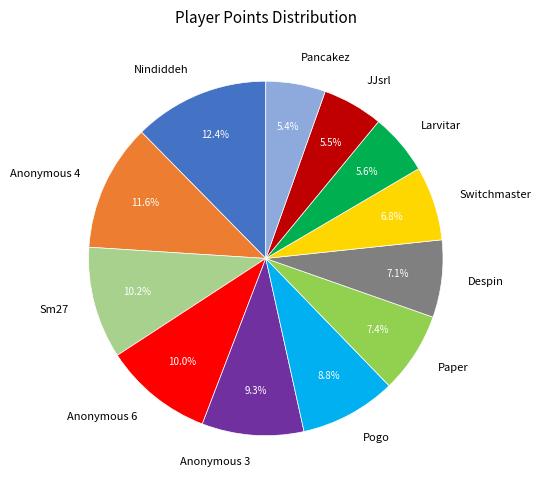

To the nearest percent, what is the difference between the largest and smallest slice percentages?

7%